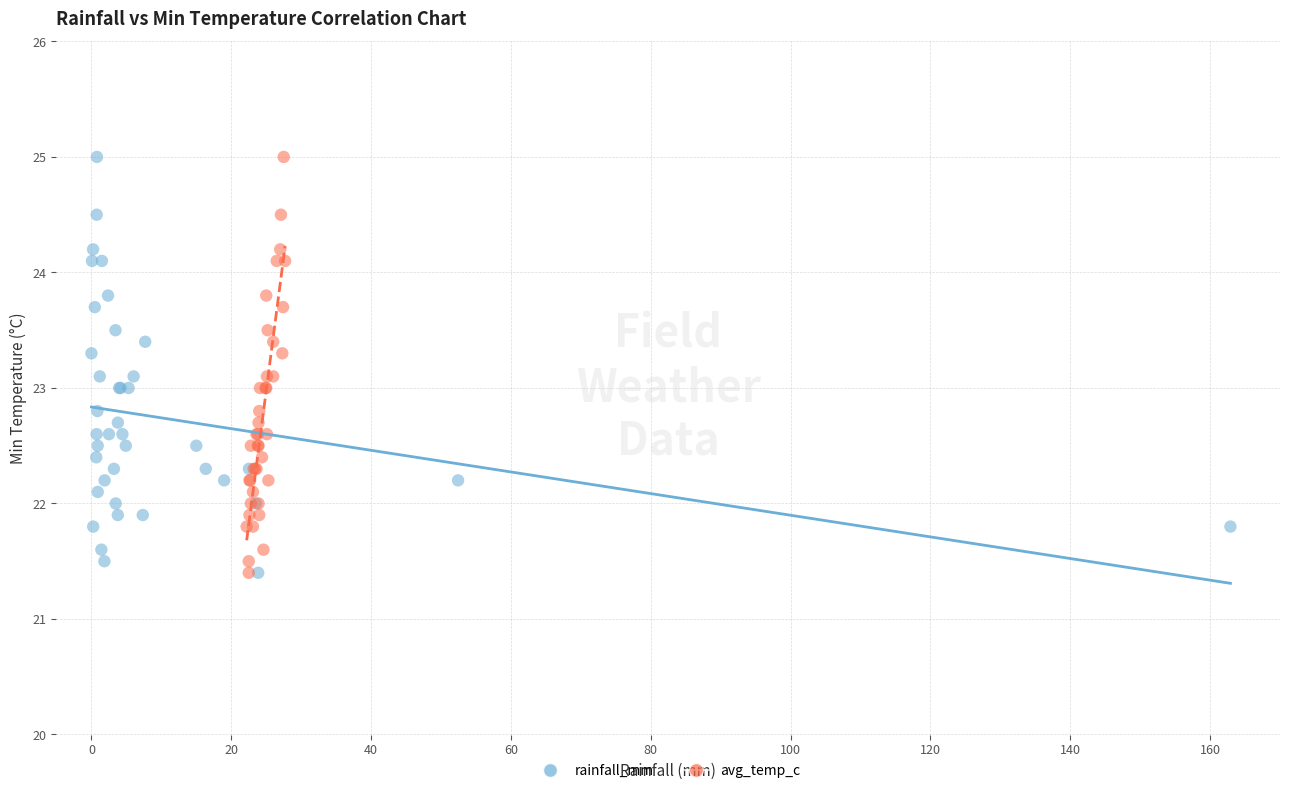

What are all the series names shown in the legend?

rainfall_mm, avg_temp_c